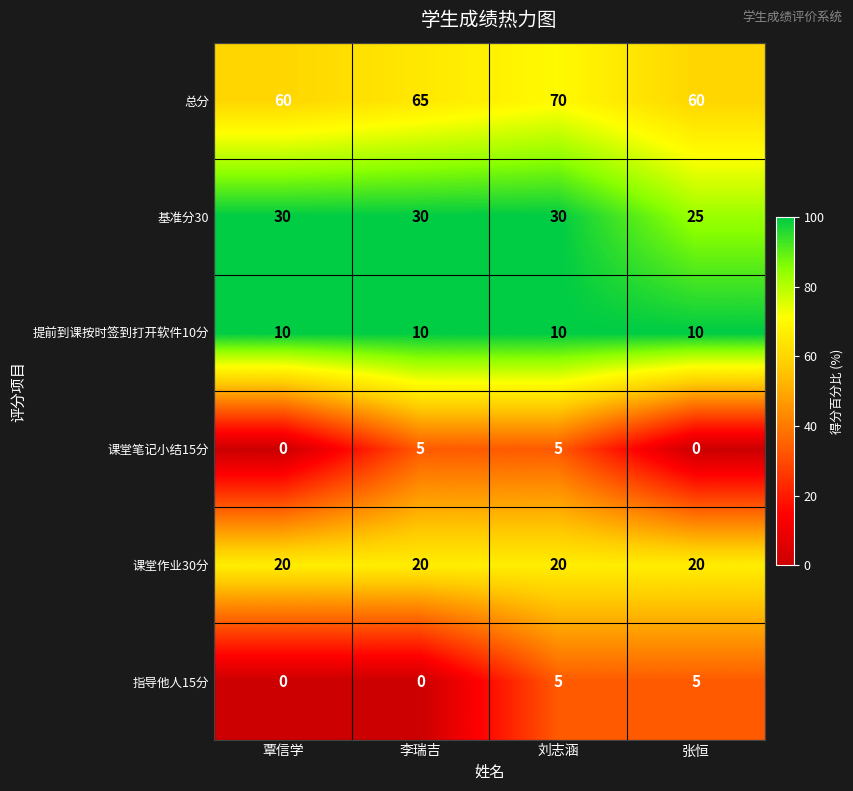

What is the maximum value shown in the chart?

70